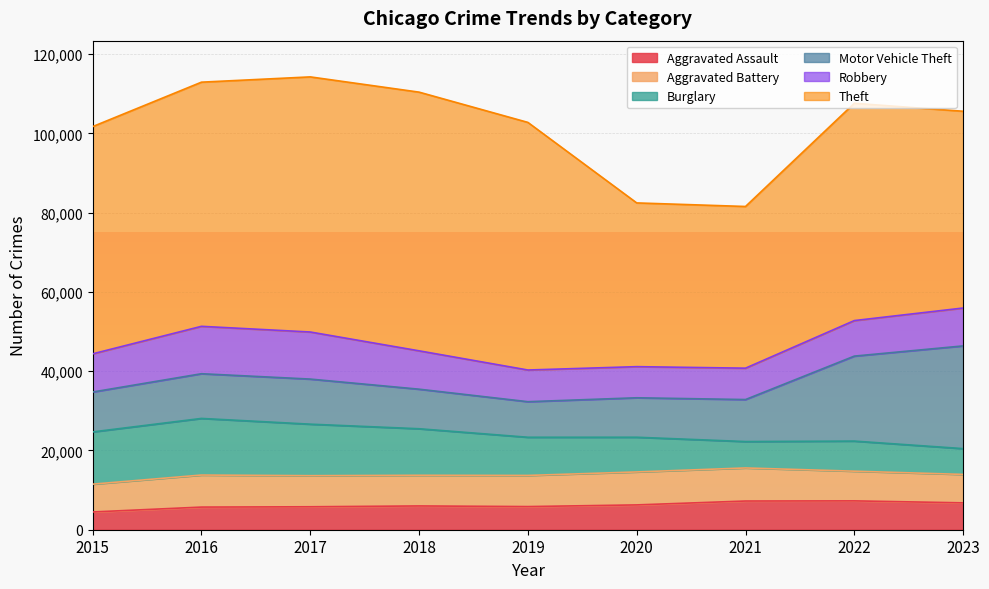

What is the difference between the second highest and minimum values in the Aggravated Assault series?

2762